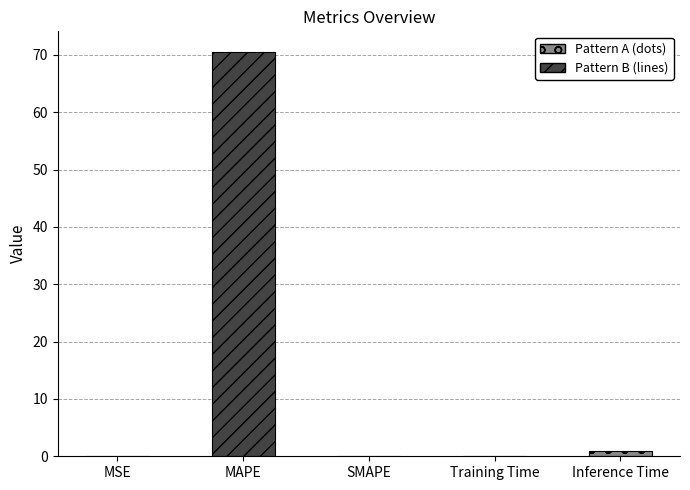

Reading right to left, transcribe all the data shown in this chart.

0.9	0.1	0.0	70.6	0.0